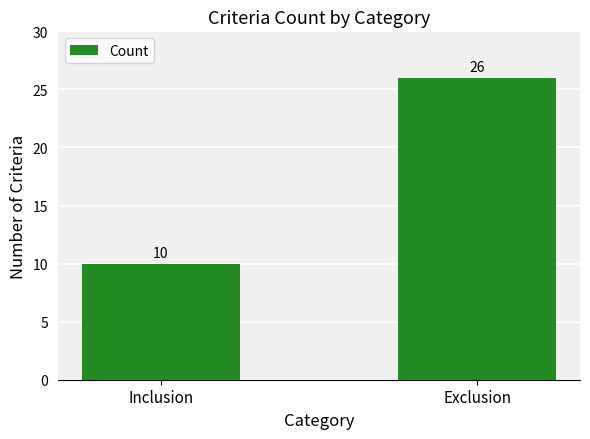

What position from the left is Exclusion?

2